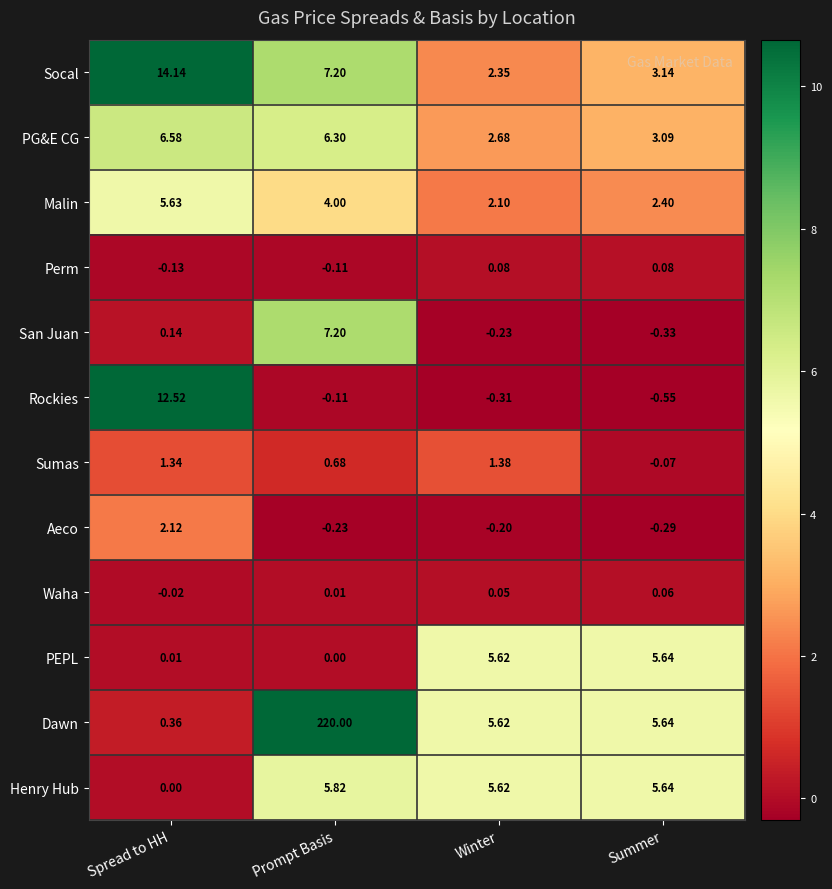

How many series are shown in this chart?

12